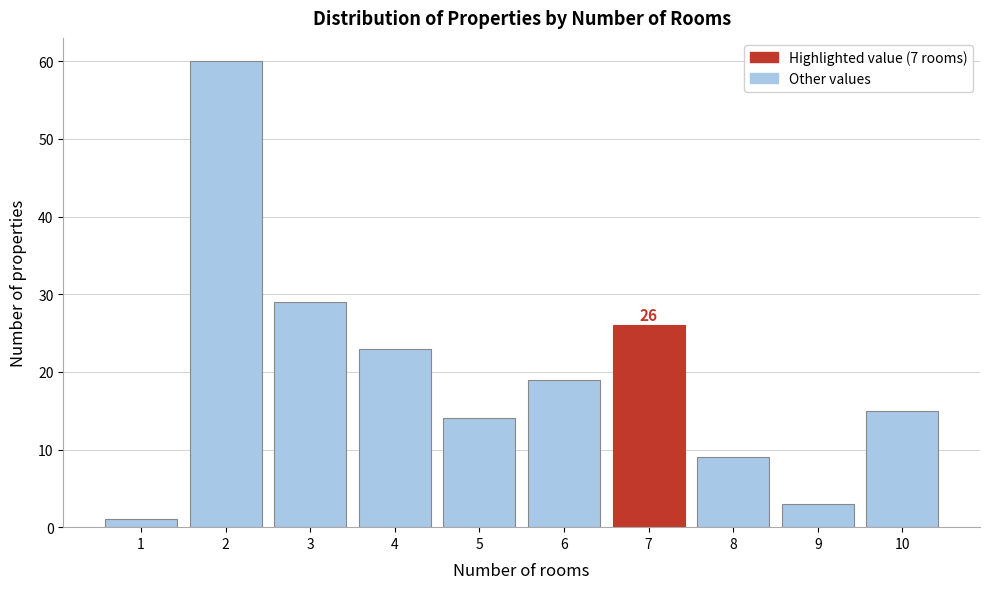

Over which range of the x-axis is the bar tallest?

1.5 to 2.5